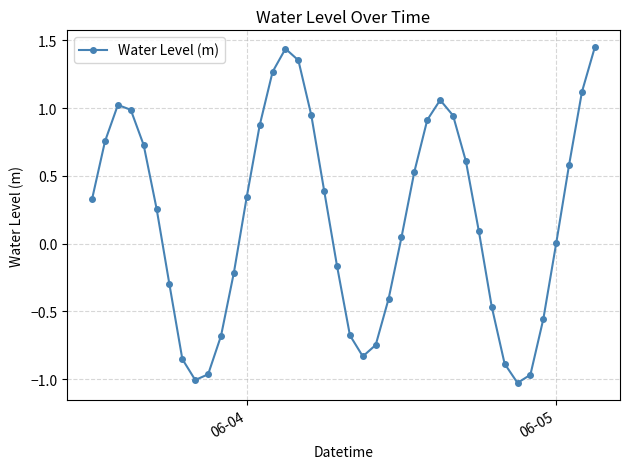

What is the difference between the maximum and minimum values?

2.5